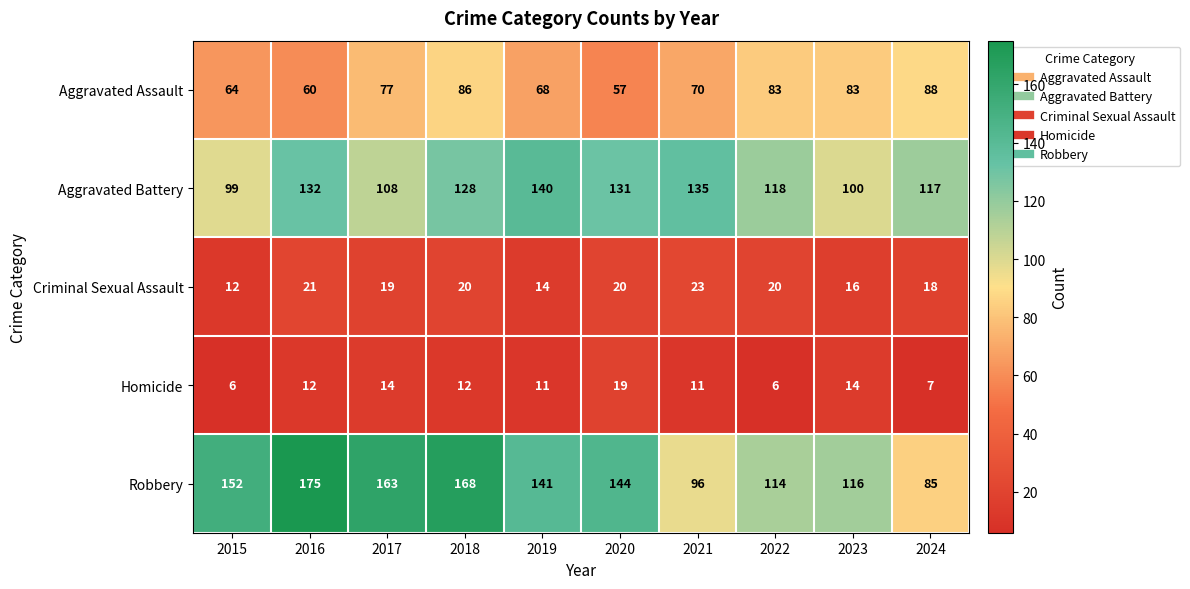

Which series has the largest total across all categories?

Robbery